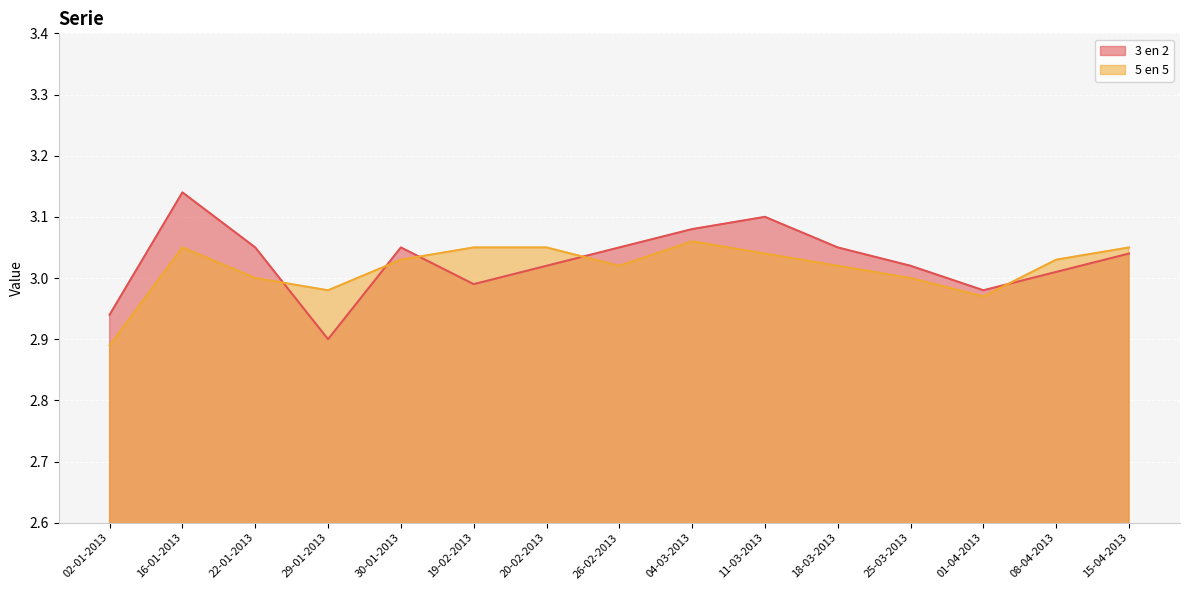

What is the maximum value for 5 en 5?

3.1